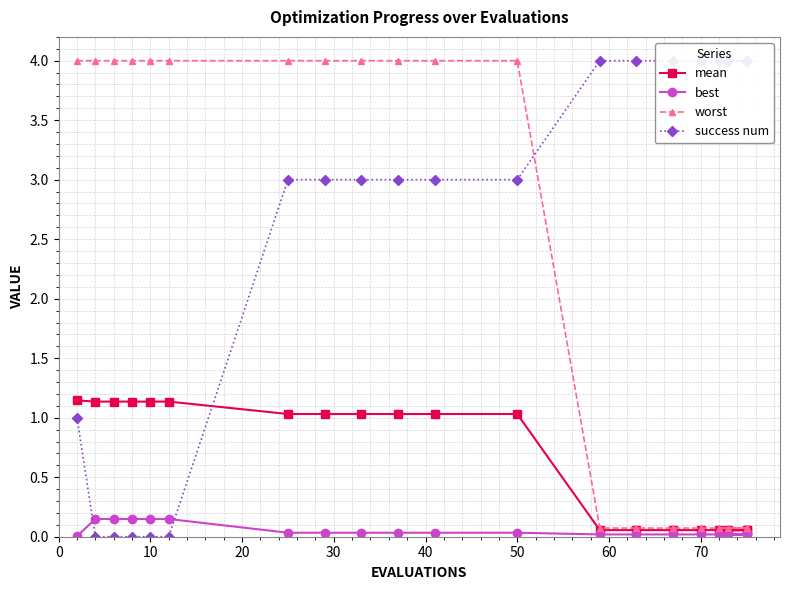

True or false: best has more than 2 interior local peaks.

False